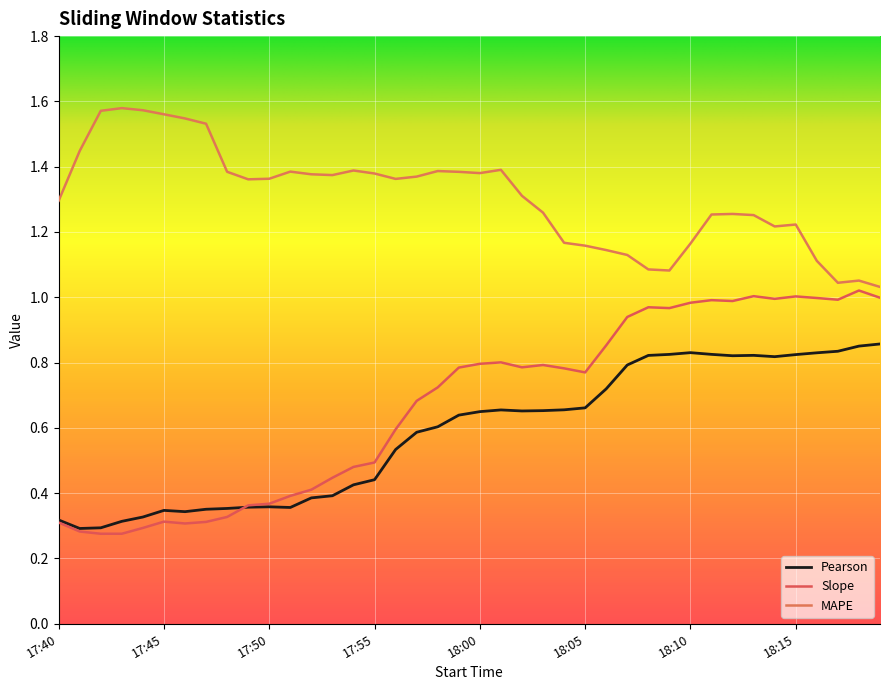

At which category does MAPE reach its first local peak?

17:43